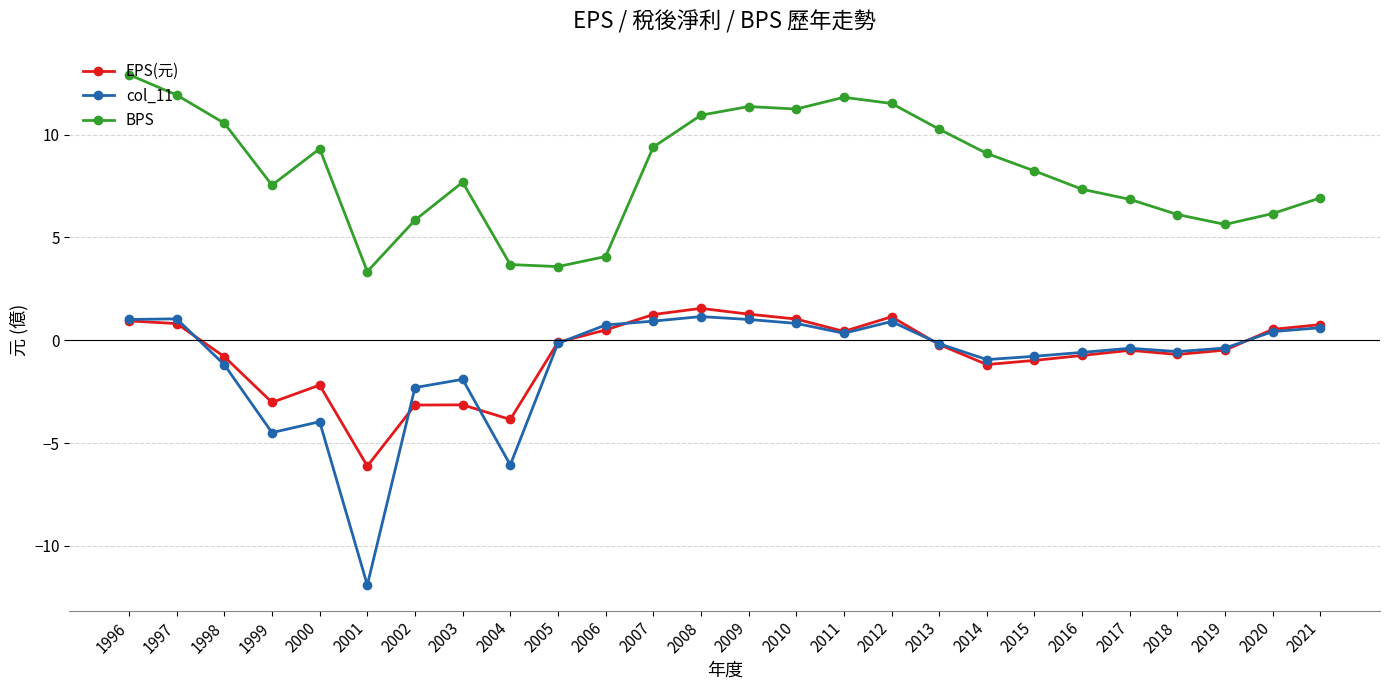

What is the sum of the BPS values at 1999 and 2004?

11.2